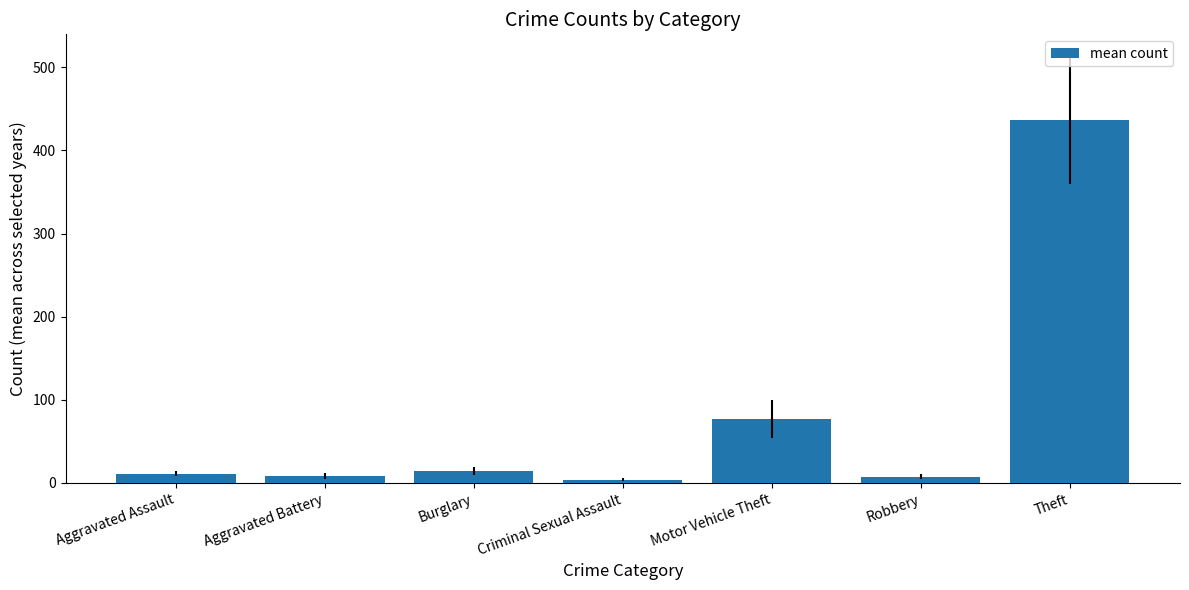

What is the value of the 6th bar from the left?

7.5